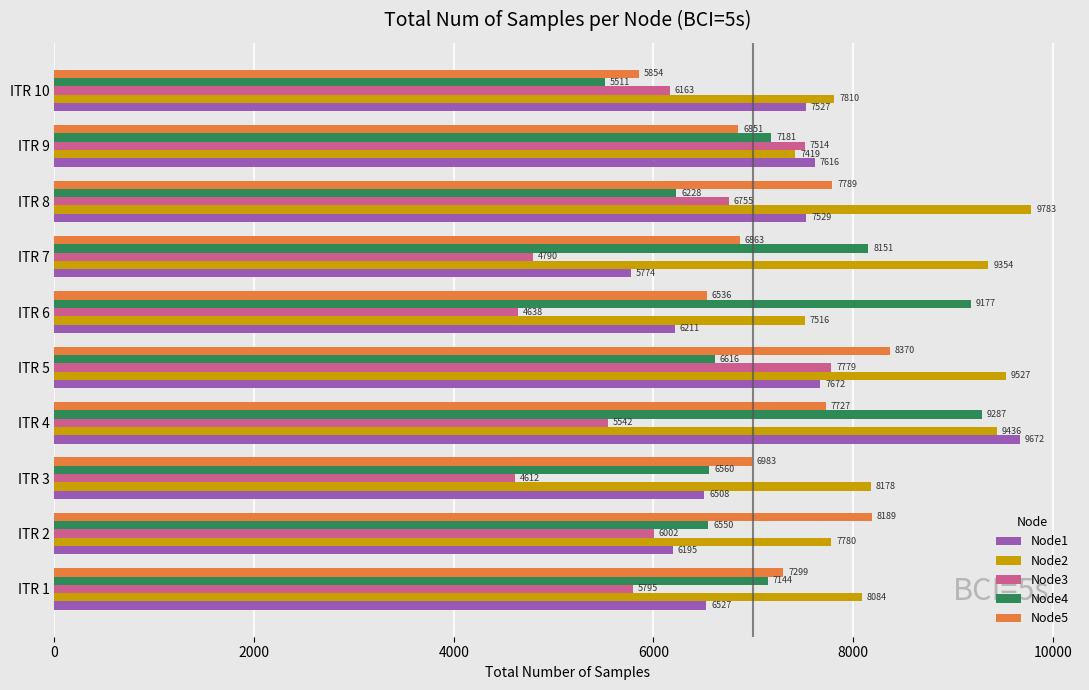

What is the sum of the Node3 values at ITR 8 and ITR 4?

12297